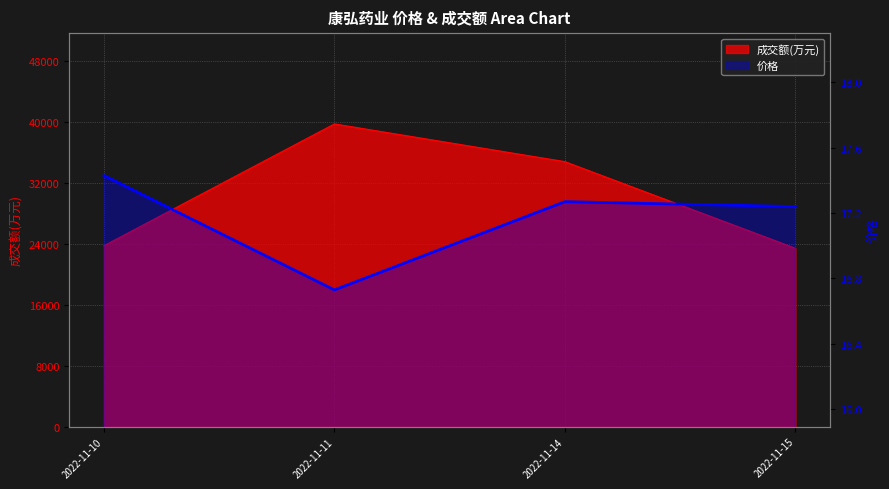

What is the minimum value shown in the chart?

16.7